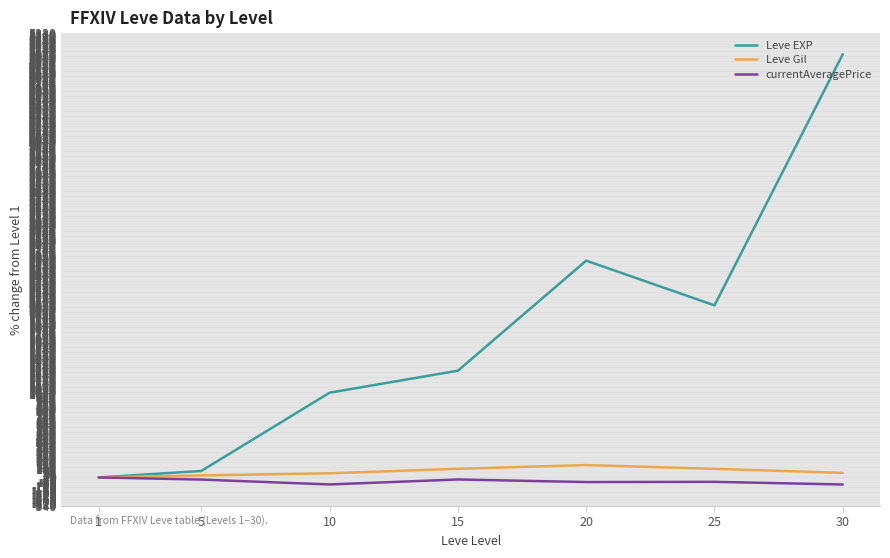

List the series in order of their peak value, highest first.

Leve EXP, Leve Gil, currentAveragePrice